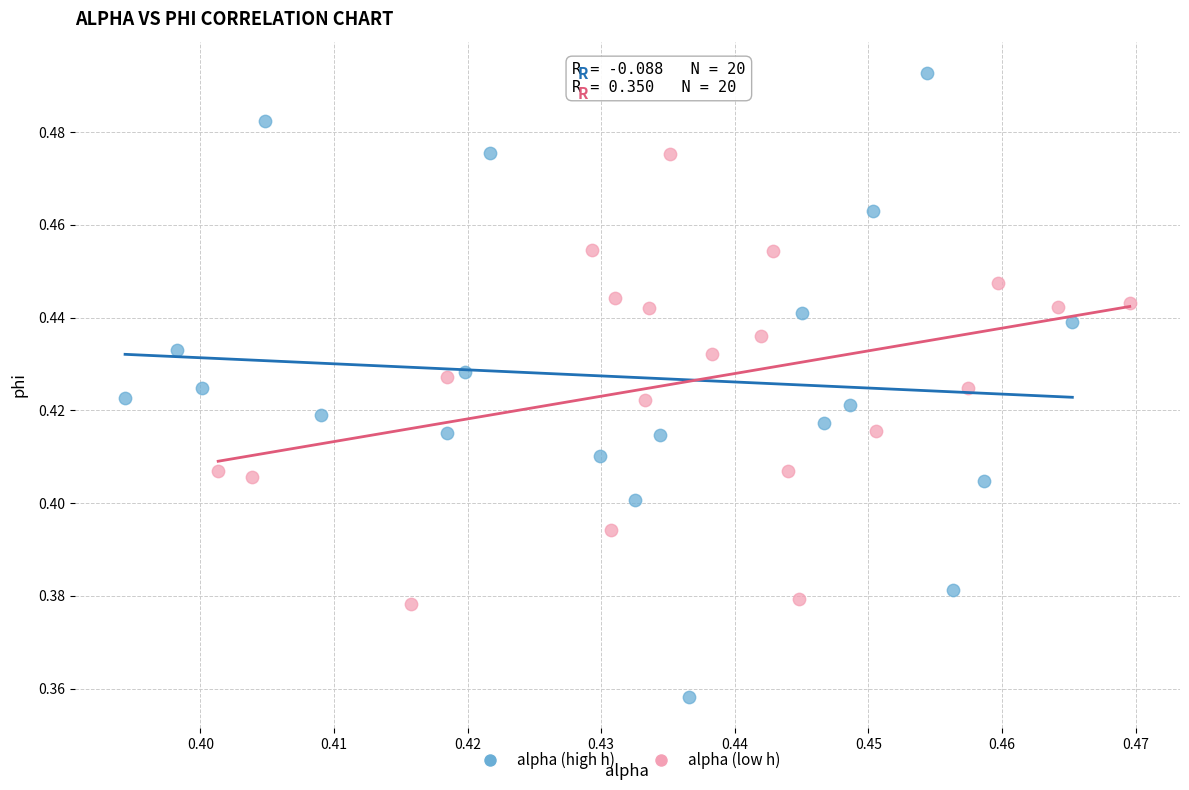

Which series contains the lowest Y value?

alpha (high h)